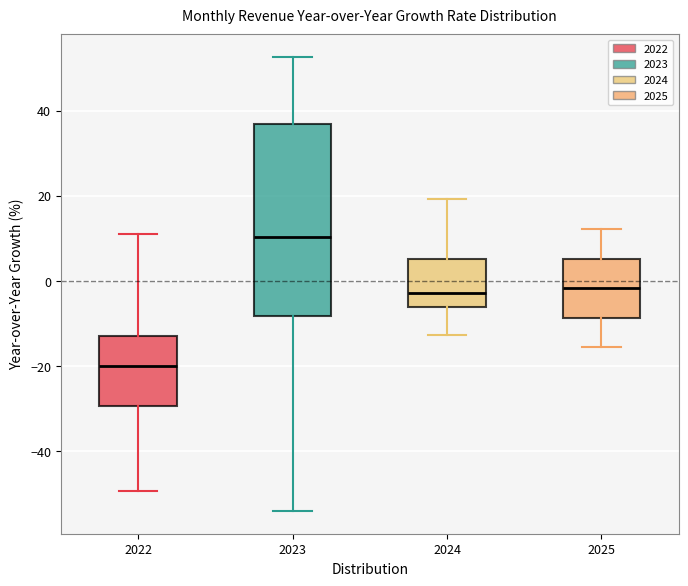

Where does the median line of the box at x = 2022 sit on the y-axis? The values are not printed on the chart, so give them approximately, as read against the axis.

-20